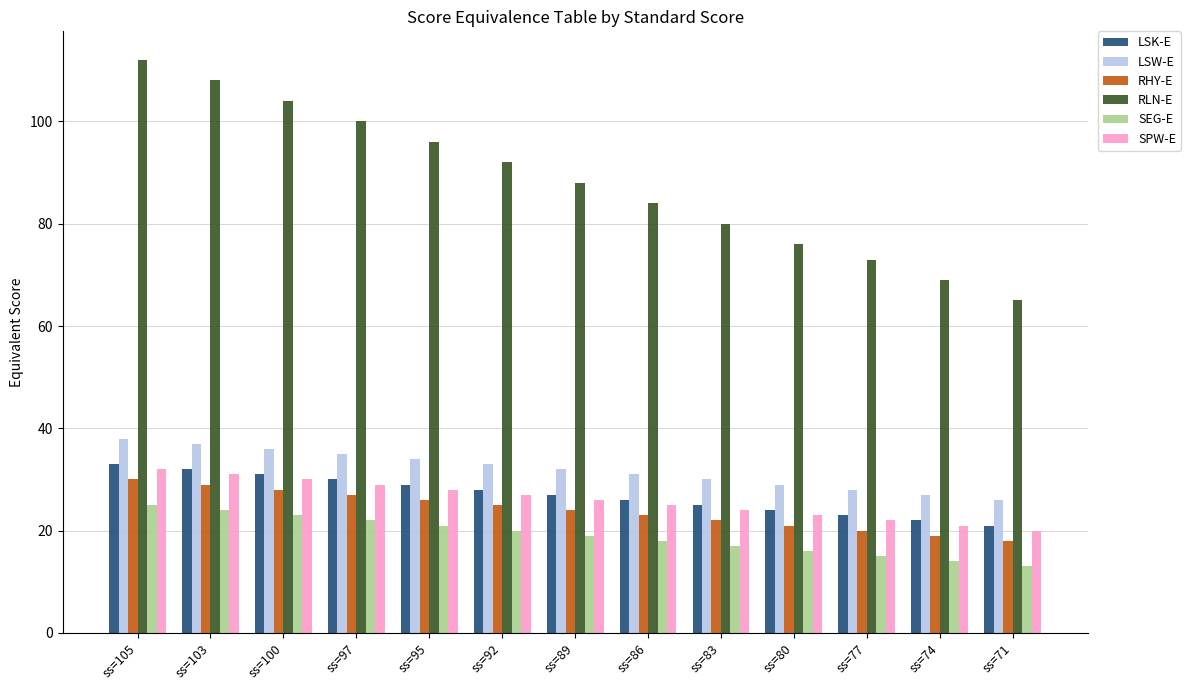

Is the value of LSW-E at ss=86 greater than the value of SPW-E at ss=71?

Yes